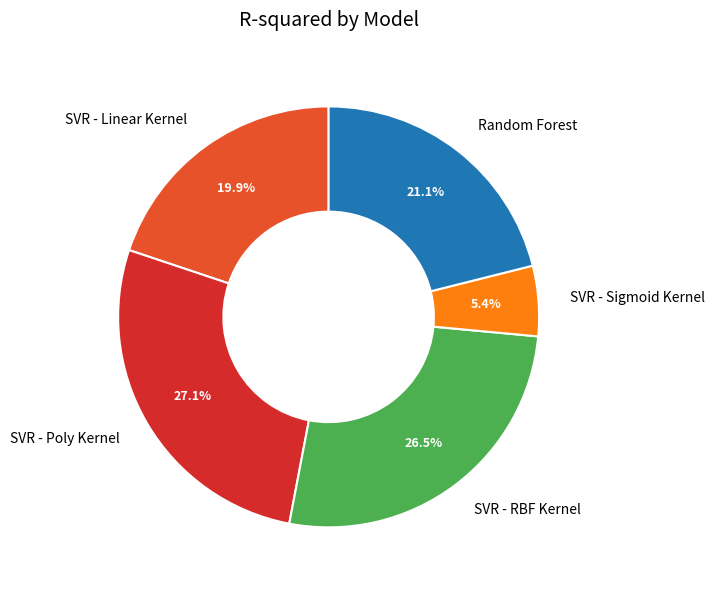

Does any single category account for the majority?

No